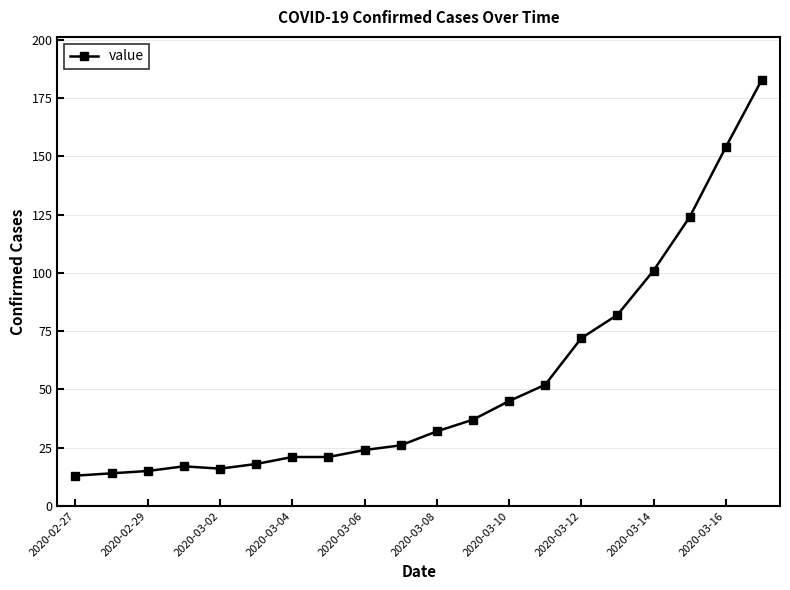

What is the maximum value shown in the chart?

183